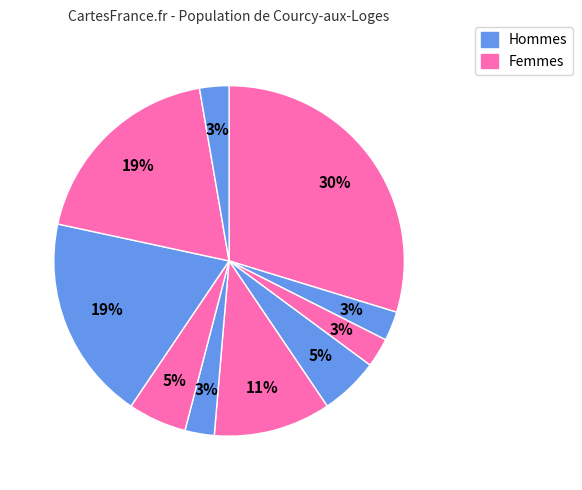

How many slices are in this pie chart?

10